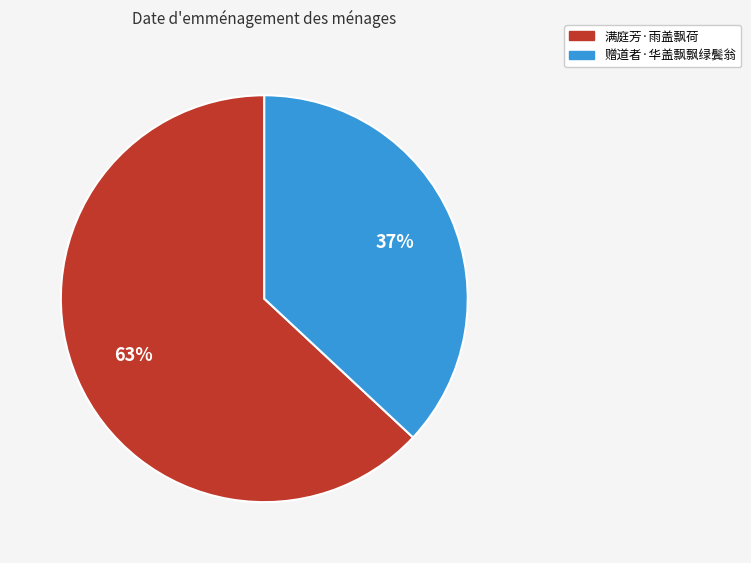

To the nearest percent, what is the combined percentage of 赠道者·华盖飘飘绿鬓翁 and 满庭芳·雨盖飘荷?

100%